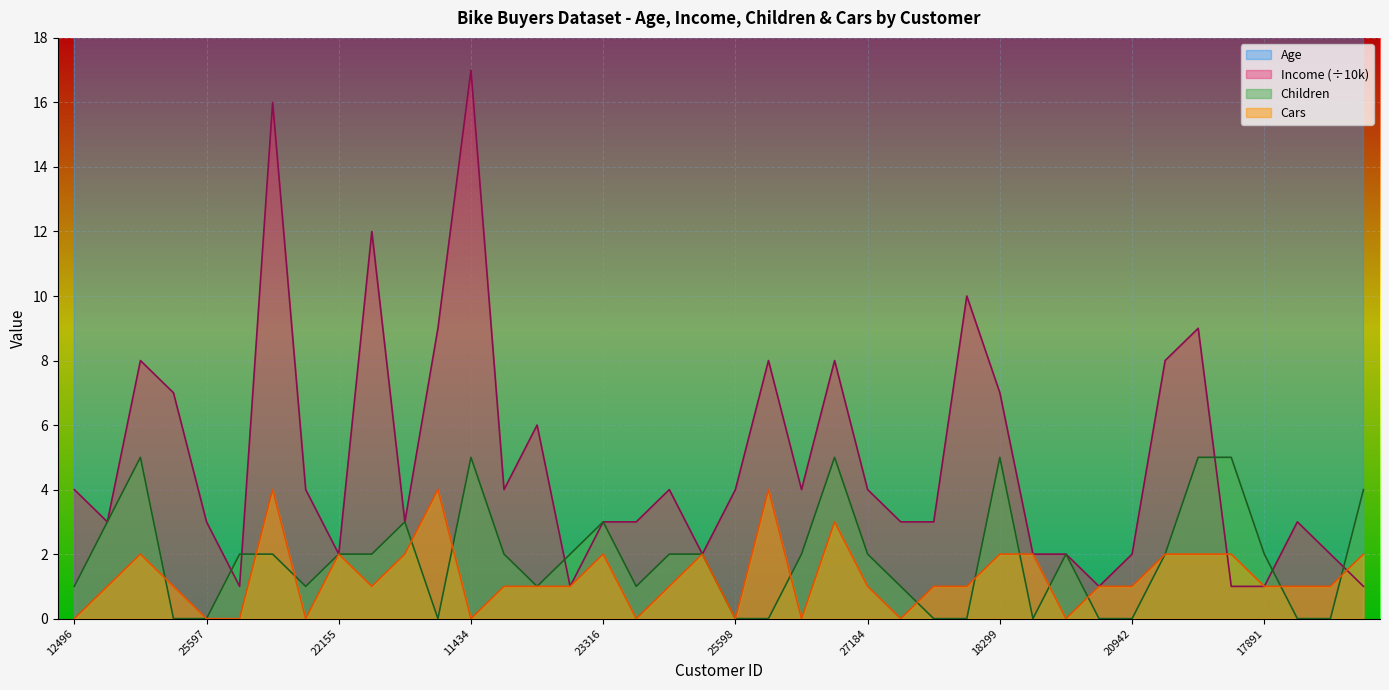

At which label is Cars closest to 2?

14177